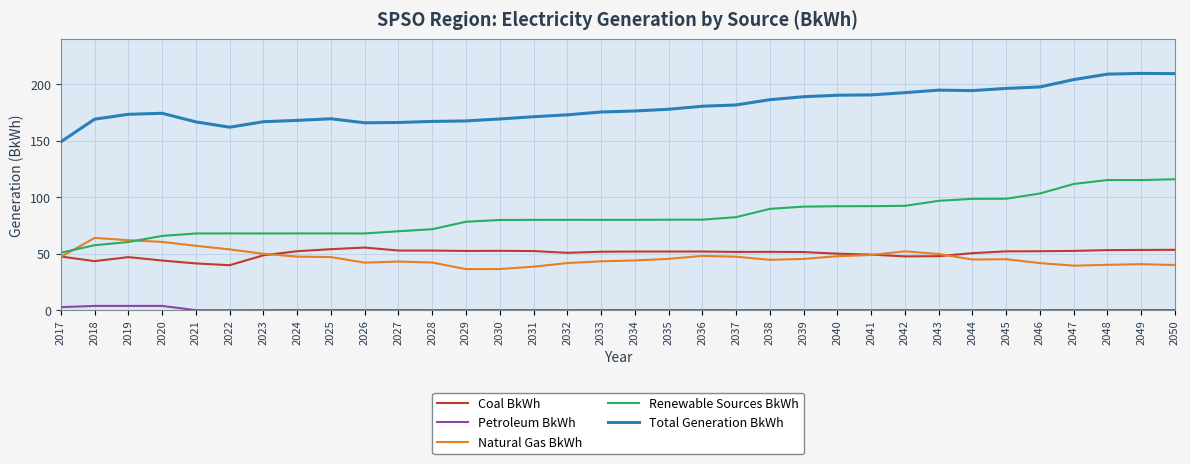

What is the difference between the maximum and minimum values in the Renewable Sources BkWh series?

65.1